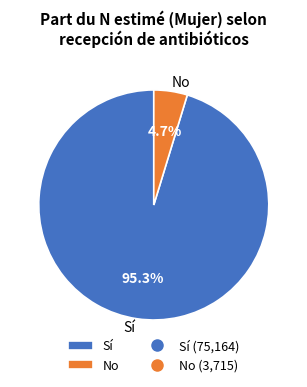

Which has a higher value, No or Sí?

Sí